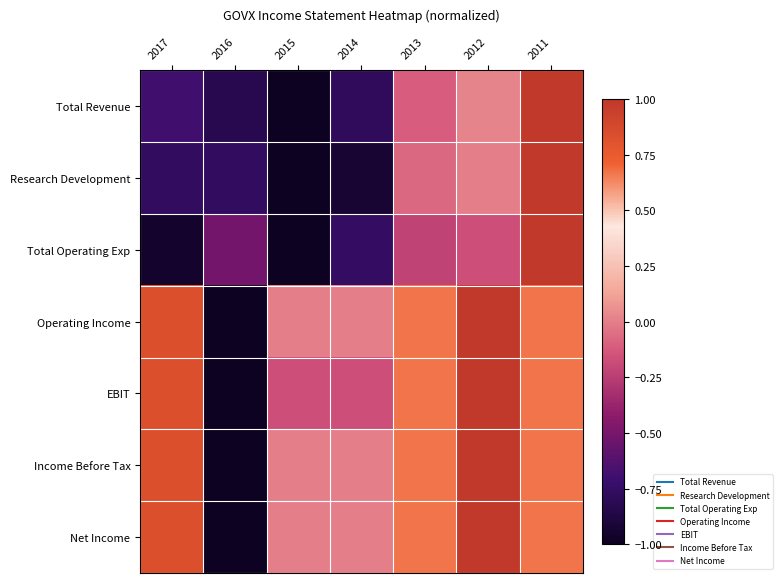

How many distinct data groups are displayed?

7